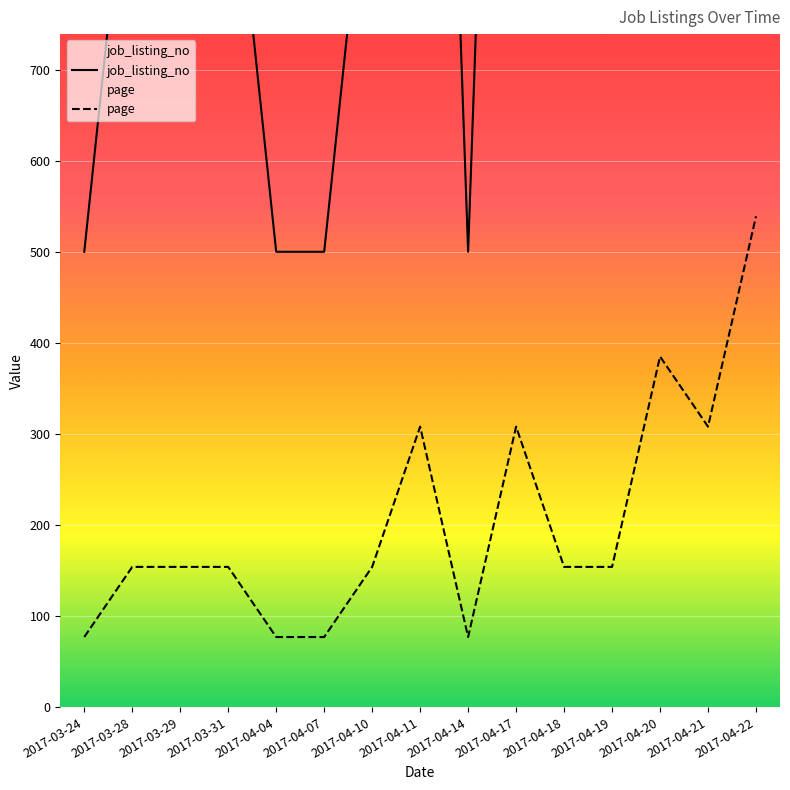

Rank the categories by page value from lowest to highest.

2017-03-24, 2017-04-04, 2017-04-07, 2017-04-14, 2017-03-28, 2017-03-29, 2017-03-31, 2017-04-10, 2017-04-18, 2017-04-19, 2017-04-11, 2017-04-17, 2017-04-21, 2017-04-20, 2017-04-22